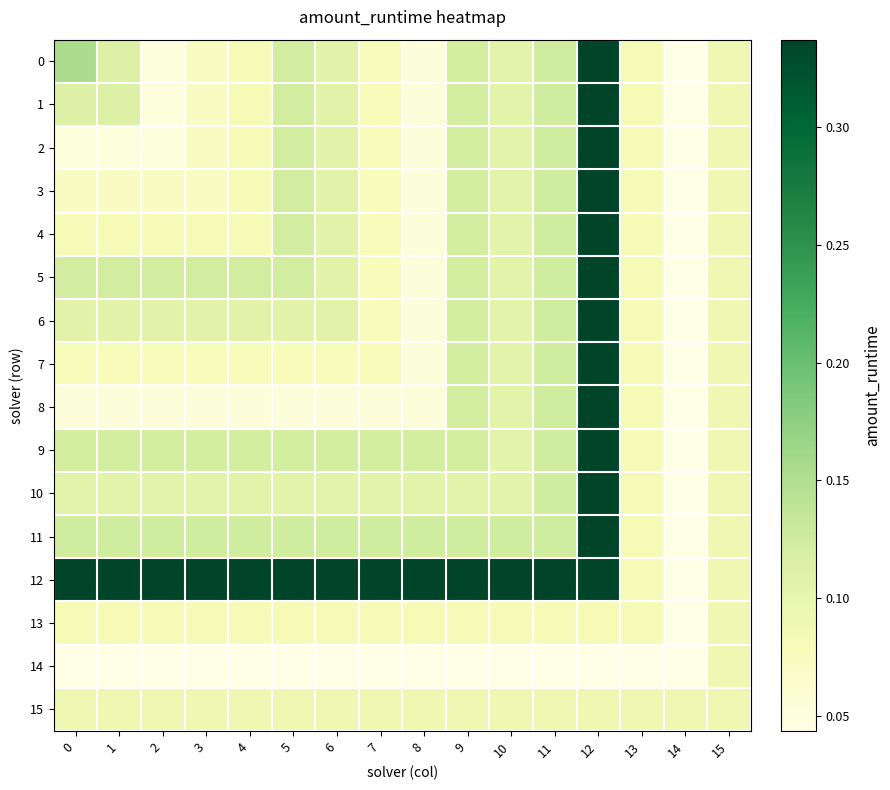

How many series are shown in this chart?

16